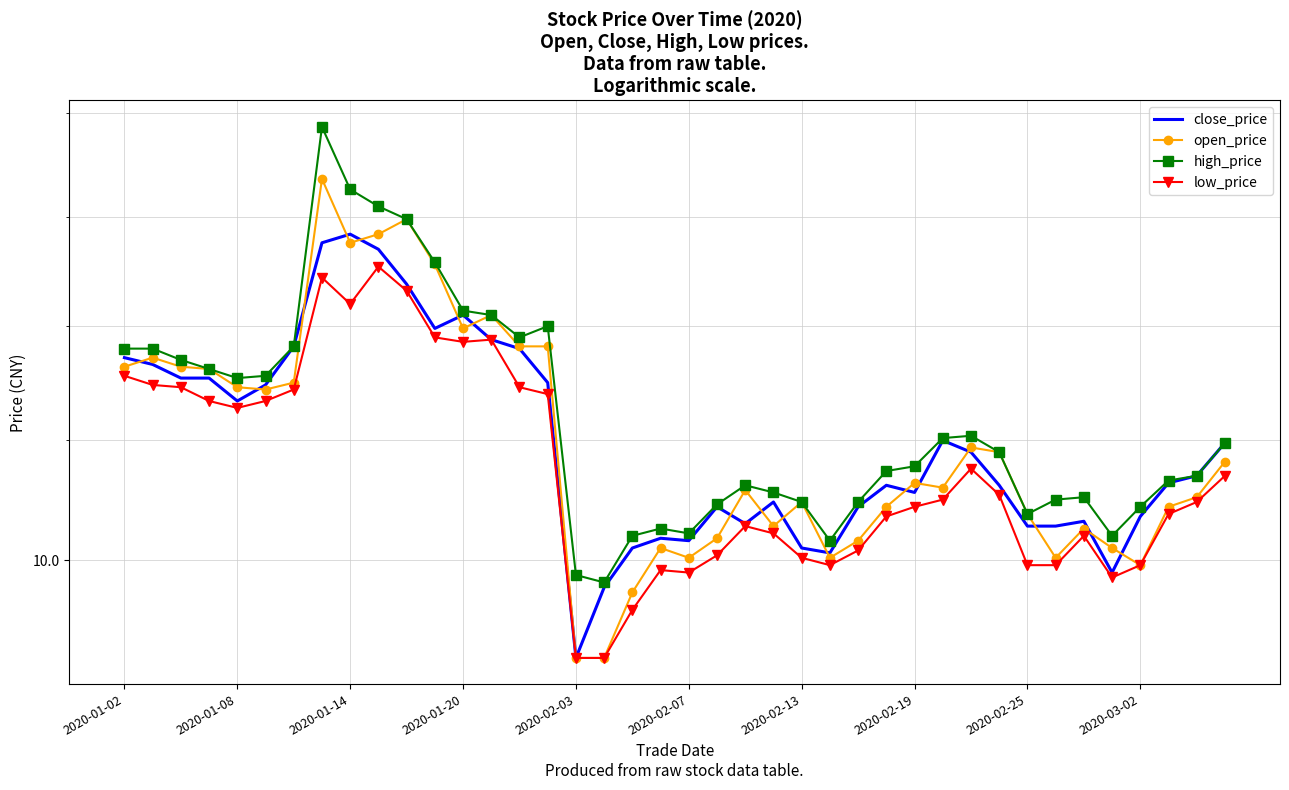

What is the value of the high_price point at the 11th from the left?

11.5